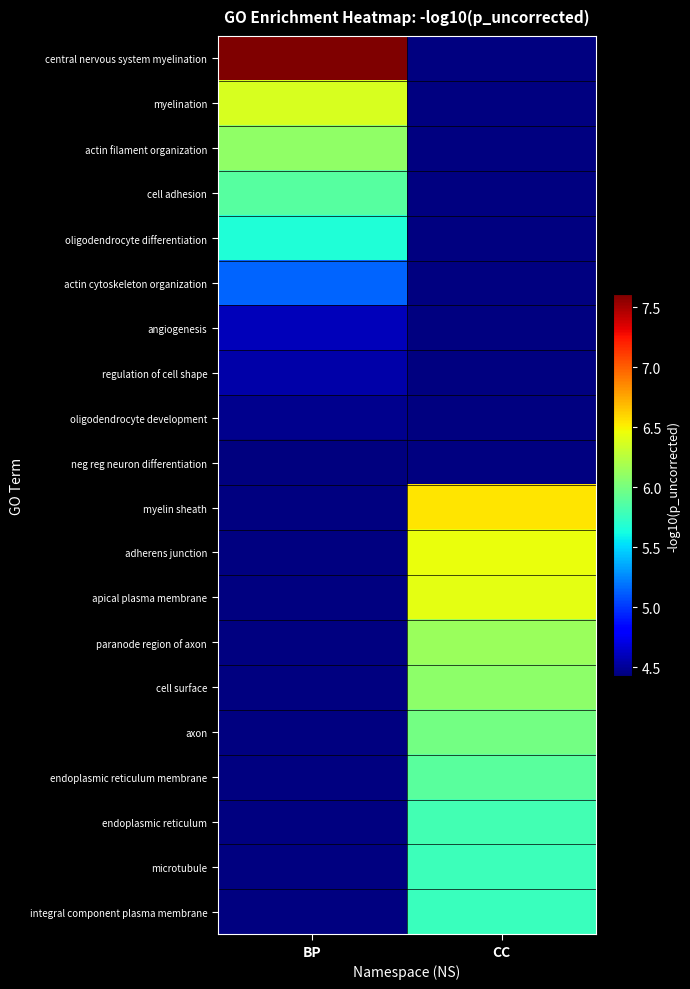

At which category does the chart reach its peak across all series?

BP